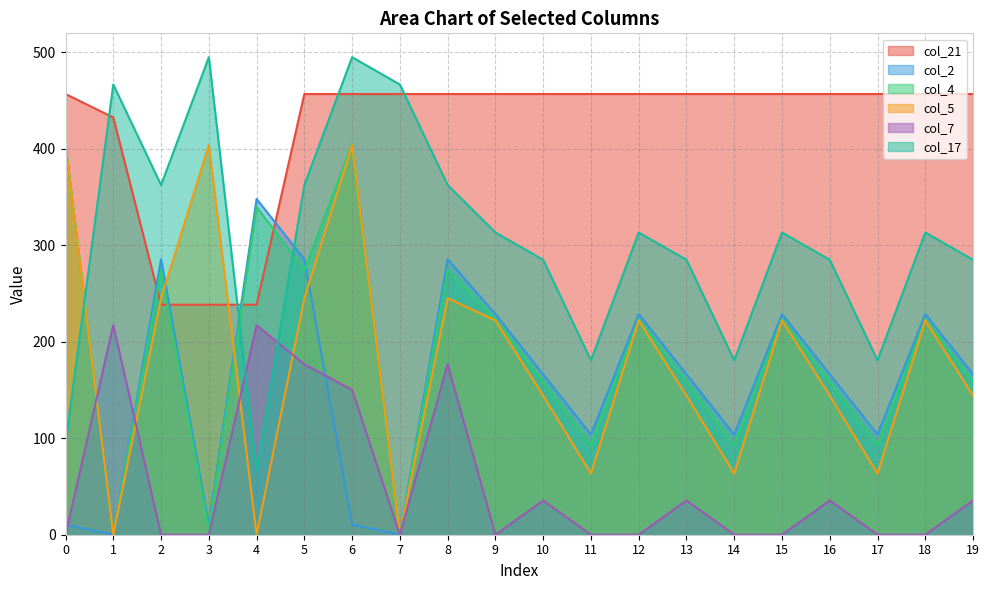

Which category has the highest value in the col_17 series?

3